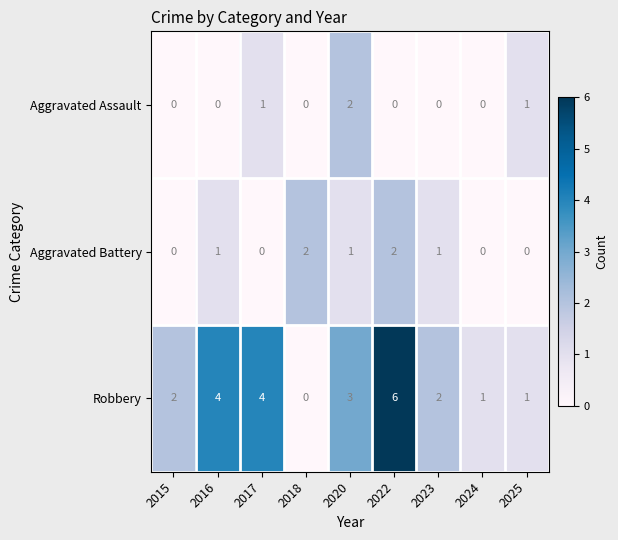

True or false: Aggravated Battery has a value of -1 at 2024.

False